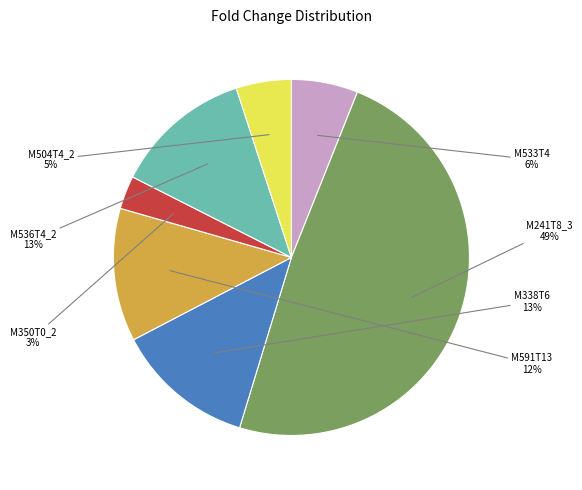

To the nearest percent, what is the average slice percentage?

14%